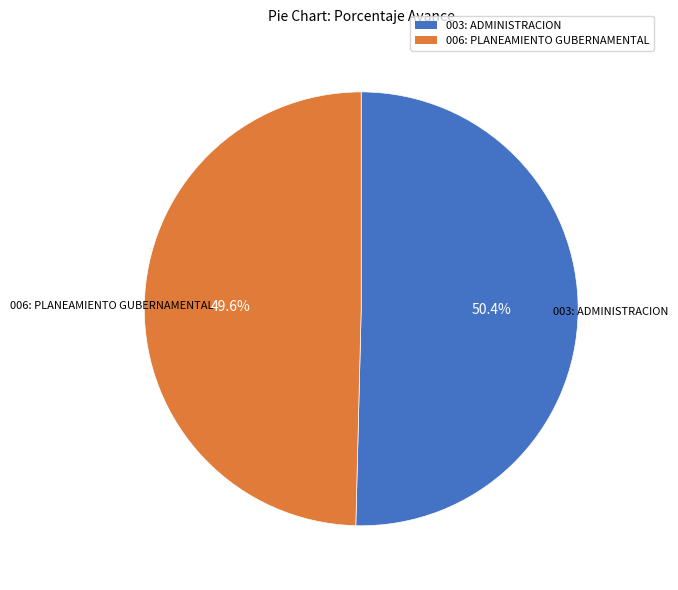

To the nearest percent, what is the combined percentage of 003: ADMINISTRACION and 006: PLANEAMIENTO GUBERNAMENTAL?

100%